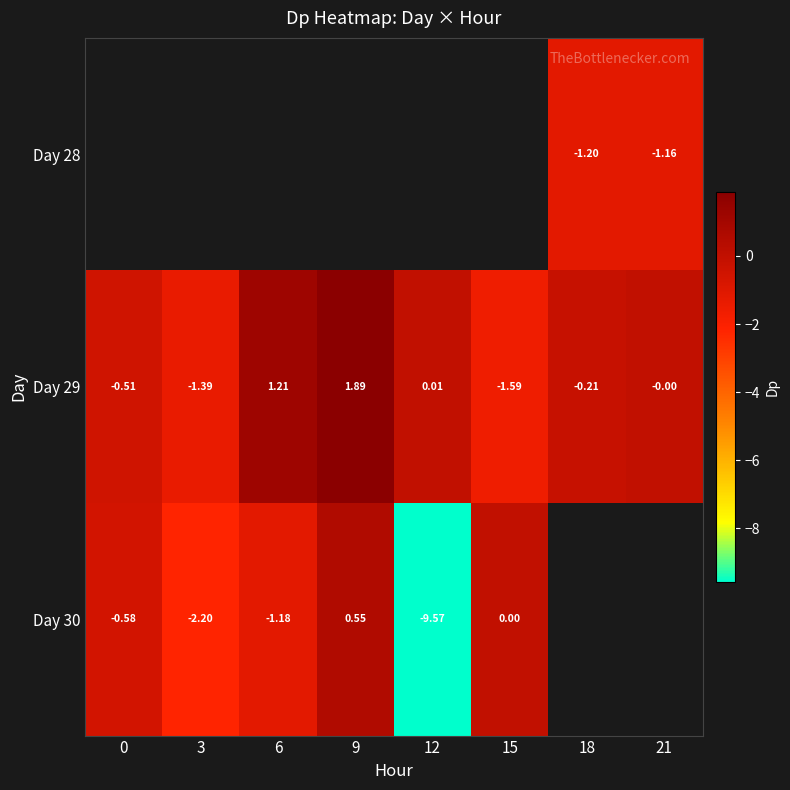

Which series changed the most between 3 and 21?

Day 29